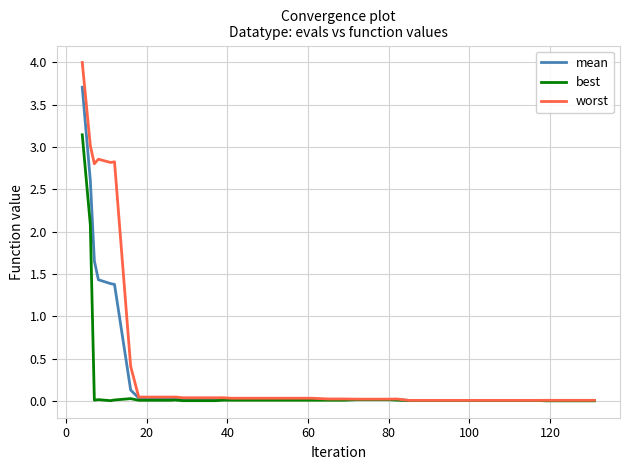

List the series in order of their peak value, lowest first.

best, mean, worst